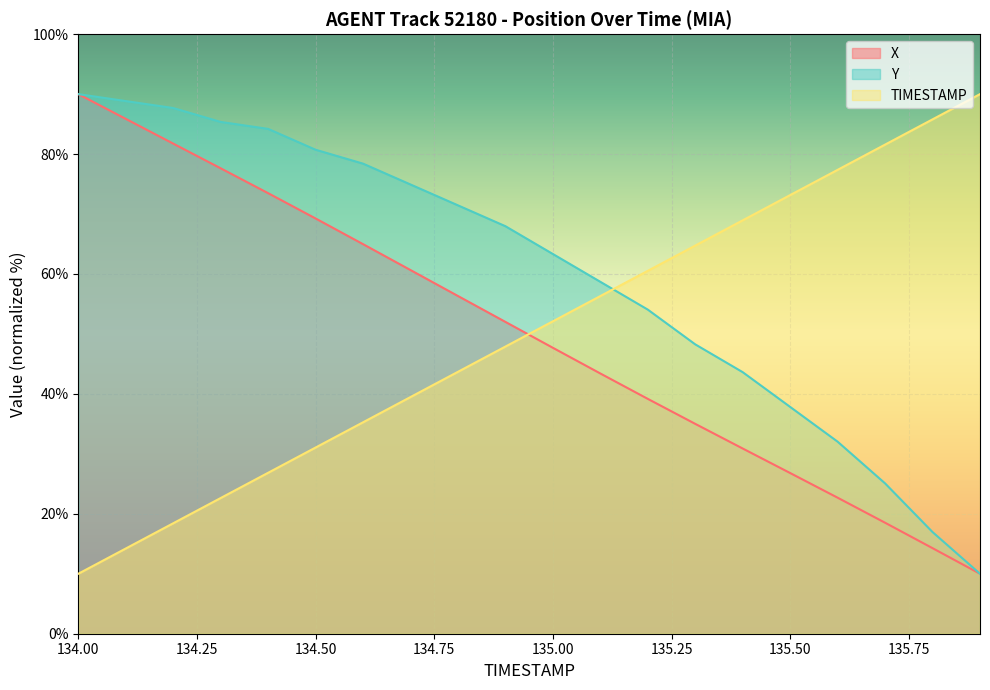

What value does the X series have at 134.1?

85.9